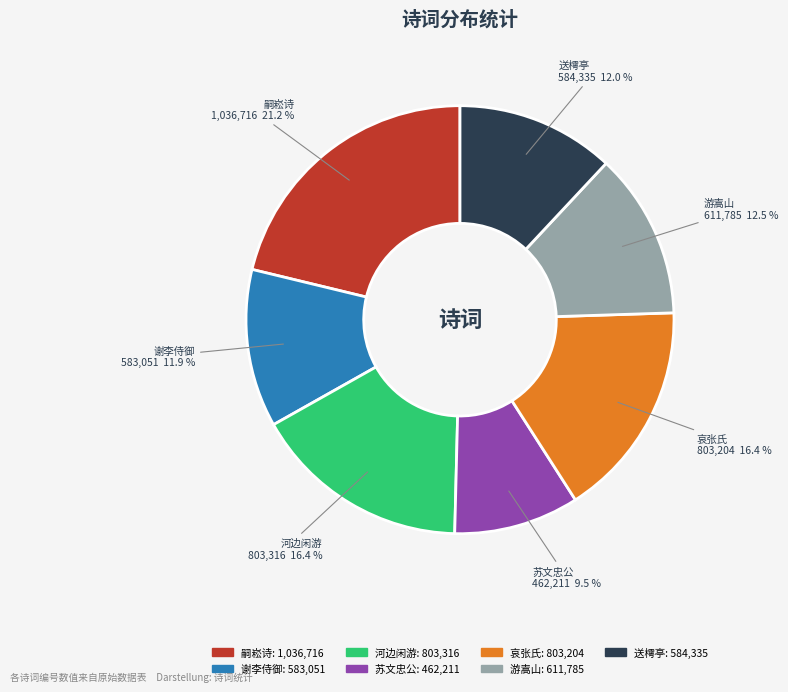

To the nearest percent, what is the average slice percentage?

14%